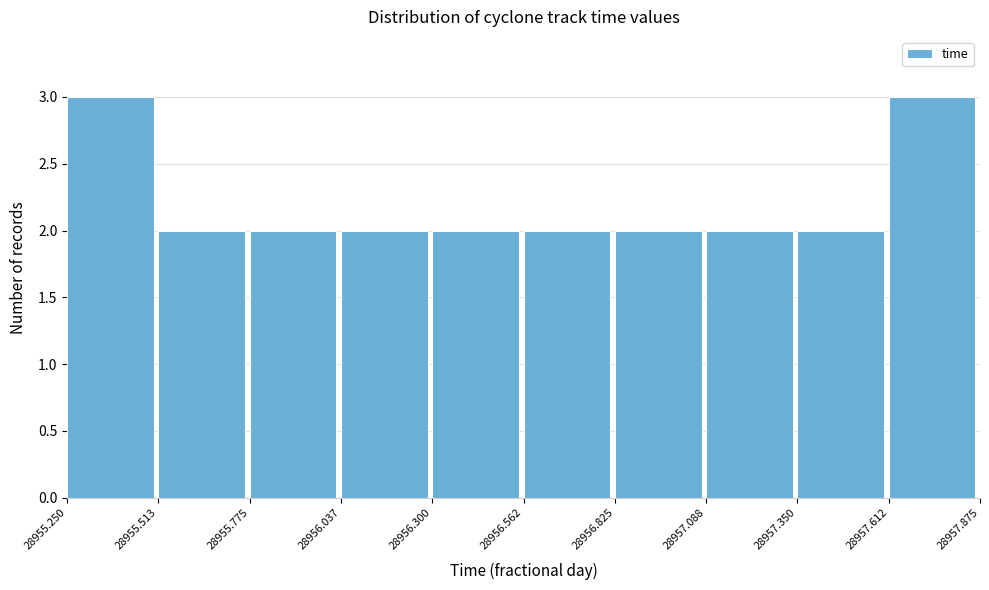

Reading left to right, list every bar in this chart as the range it spans on the x-axis followed by its height. The values are not printed on the chart, so give them approximately, as read against the axis.

28955.250 to 28955.513: 3
28955.513 to 28955.775: 2
28955.775 to 28956.037: 2
28956.037 to 28956.300: 2
28956.300 to 28956.562: 2
28956.562 to 28956.825: 2
28956.825 to 28957.088: 2
28957.088 to 28957.350: 2
28957.350 to 28957.612: 2
28957.612 to 28957.875: 3